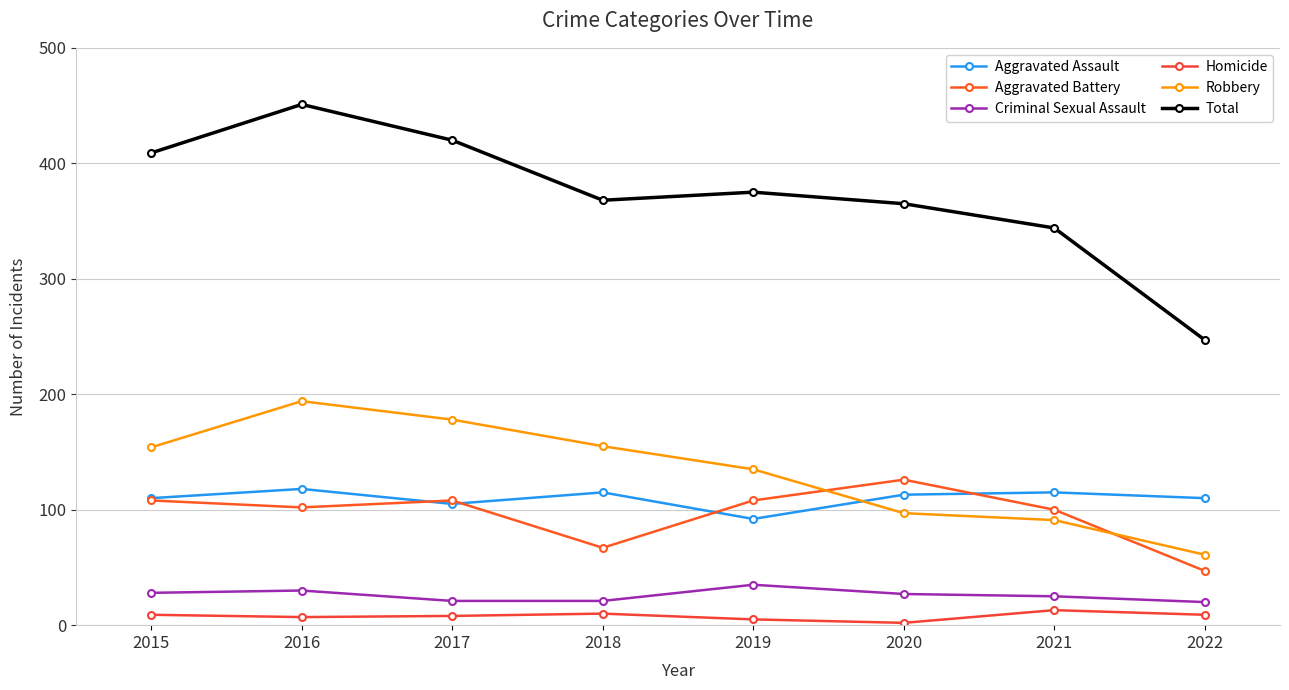

How many values in the Robbery series are below 154?

4